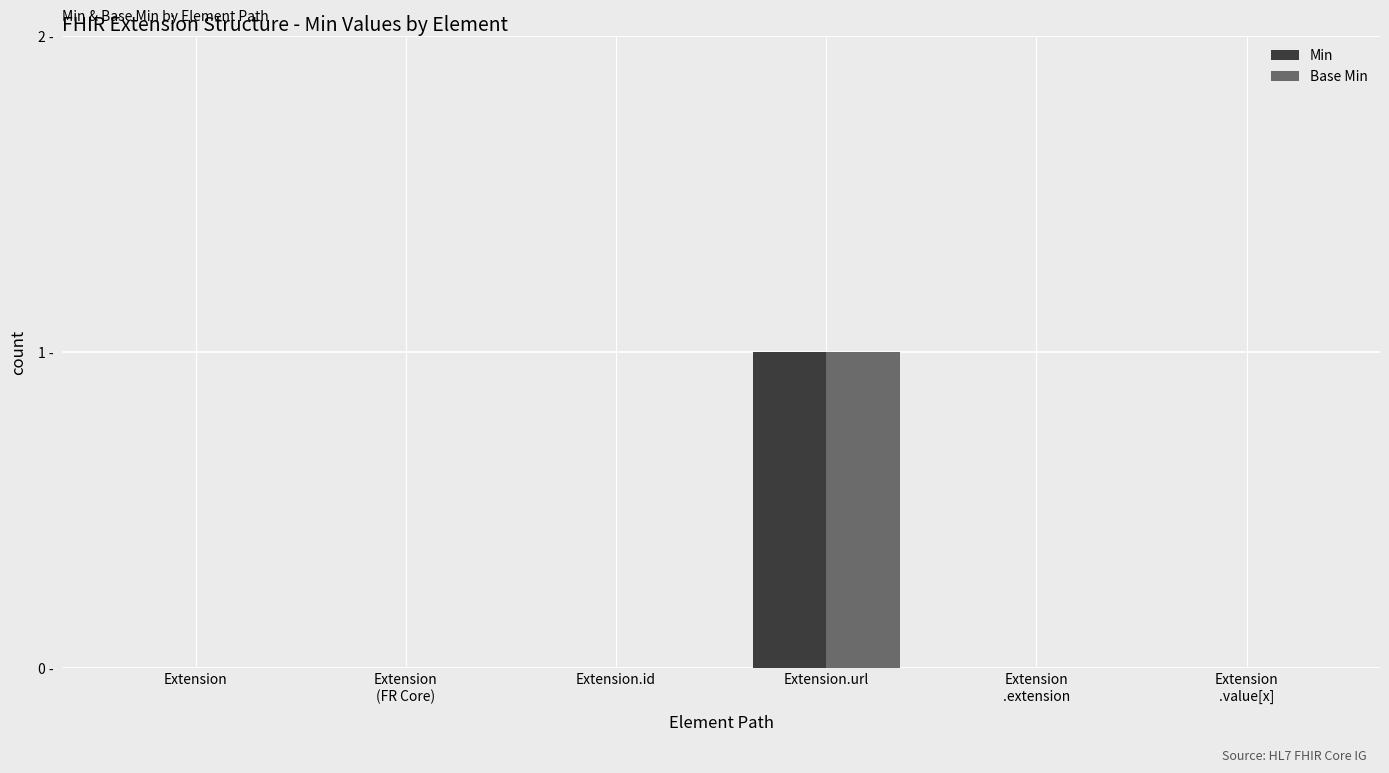

Which category has the highest value in the Min series?

Extension.url